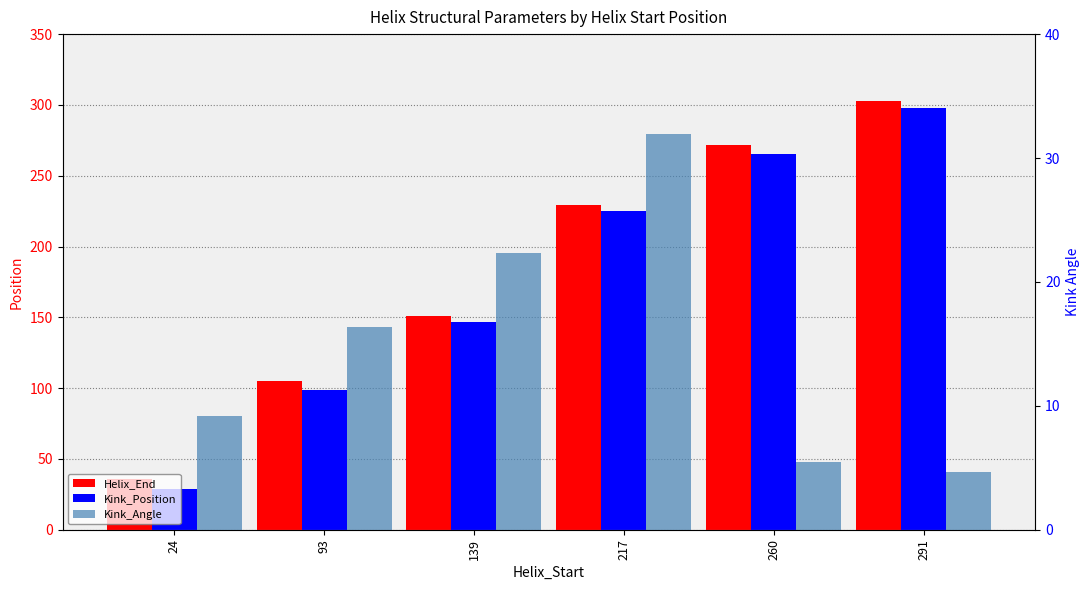

What is the highest value of the Helix_End series?

303.0